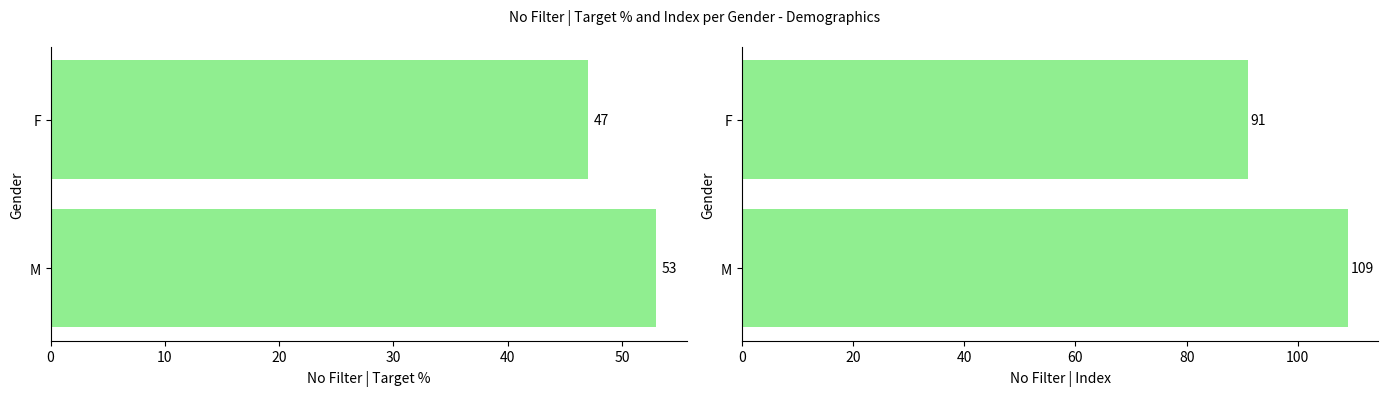

Which series has the largest total across all categories?

No Filter | Index